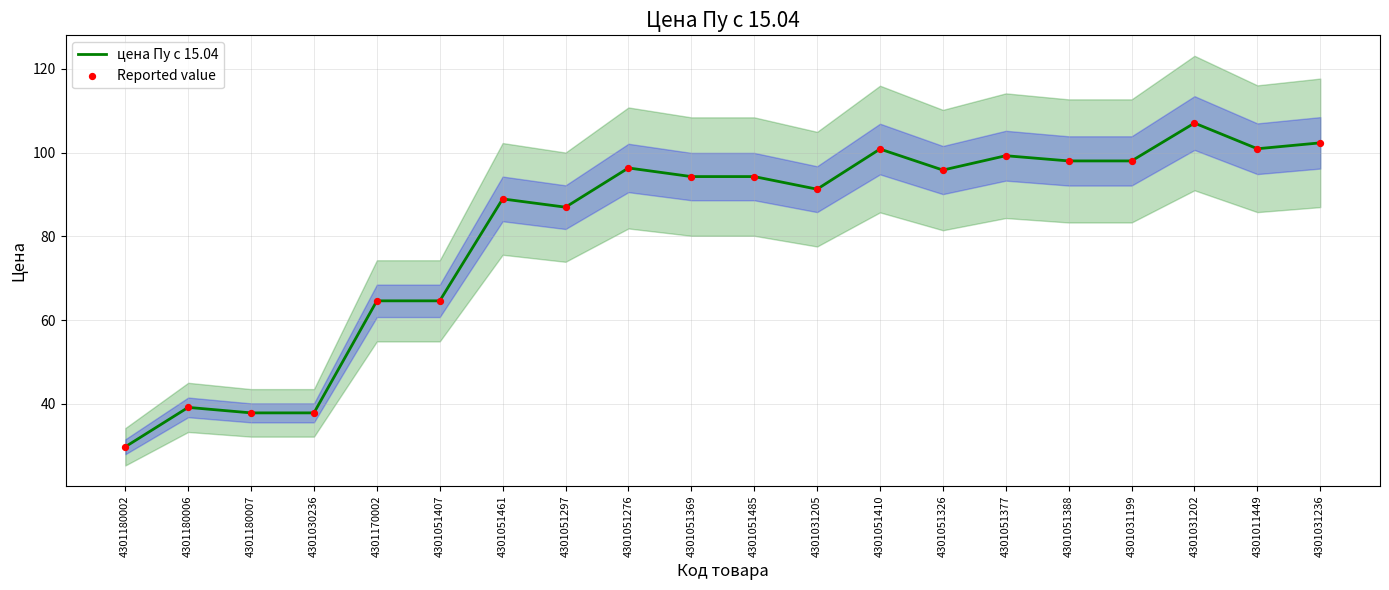

Which series has the widest spread of Y values?

цена Пу с 15.04